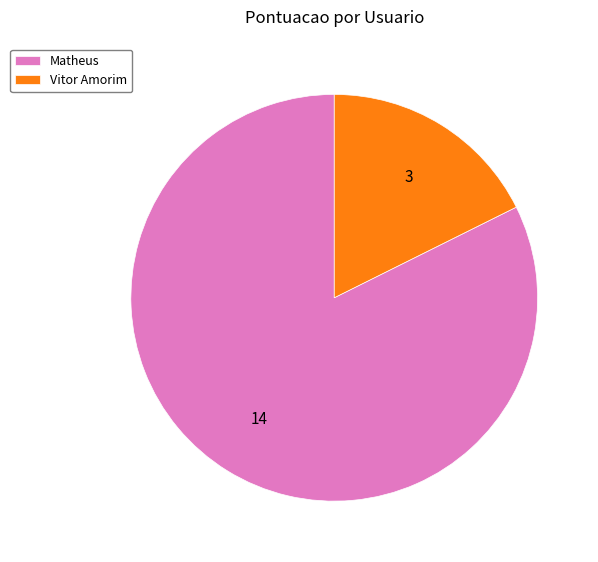

Which has a higher value, Matheus or Vitor Amorim?

Matheus